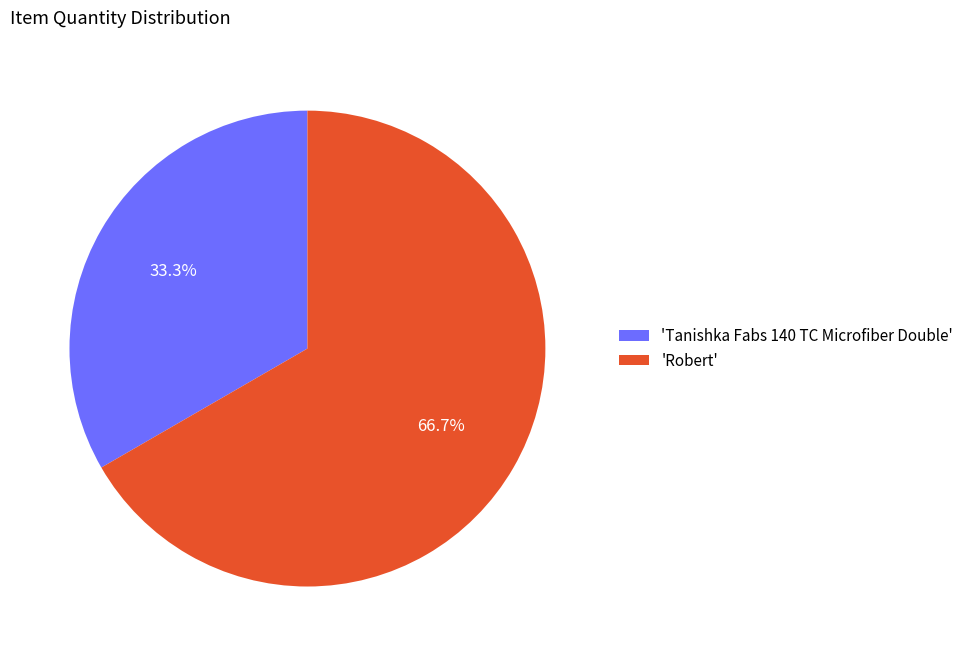

Rank the categories by value from highest to lowest.

'Robert', 'Tanishka Fabs 140 TC Microfiber Double'